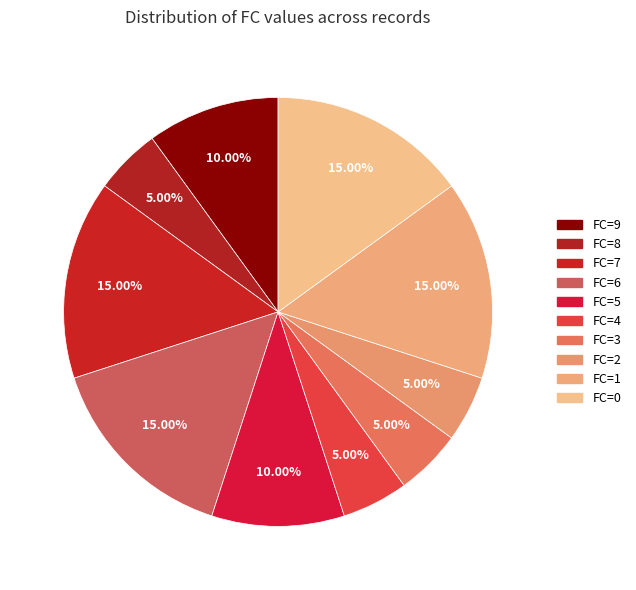

Count the number of slices in the pie.

10